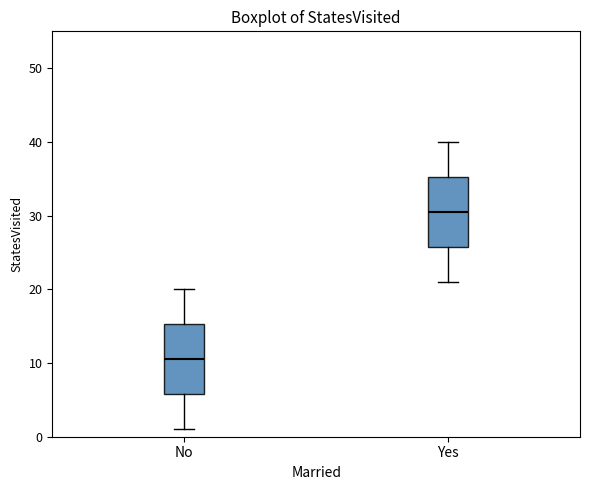

Reading left to right, transcribe this box plot: for each box, give where its median line is, the range the box spans, and where its two whiskers end, as read against the y-axis. The values are not printed on the chart, so give them approximately, as read against the axis.

No: median 11, box 6 to 15, whiskers 1 to 20
Yes: median 31, box 26 to 35, whiskers 21 to 40